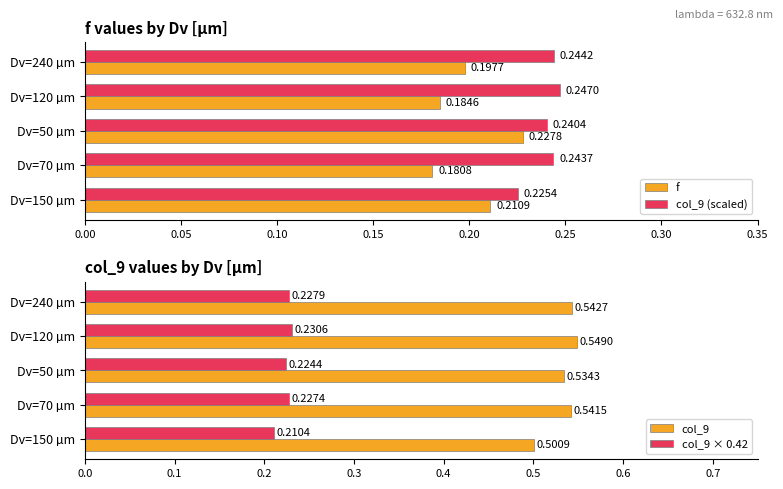

What is the sum of all f values?

1.0